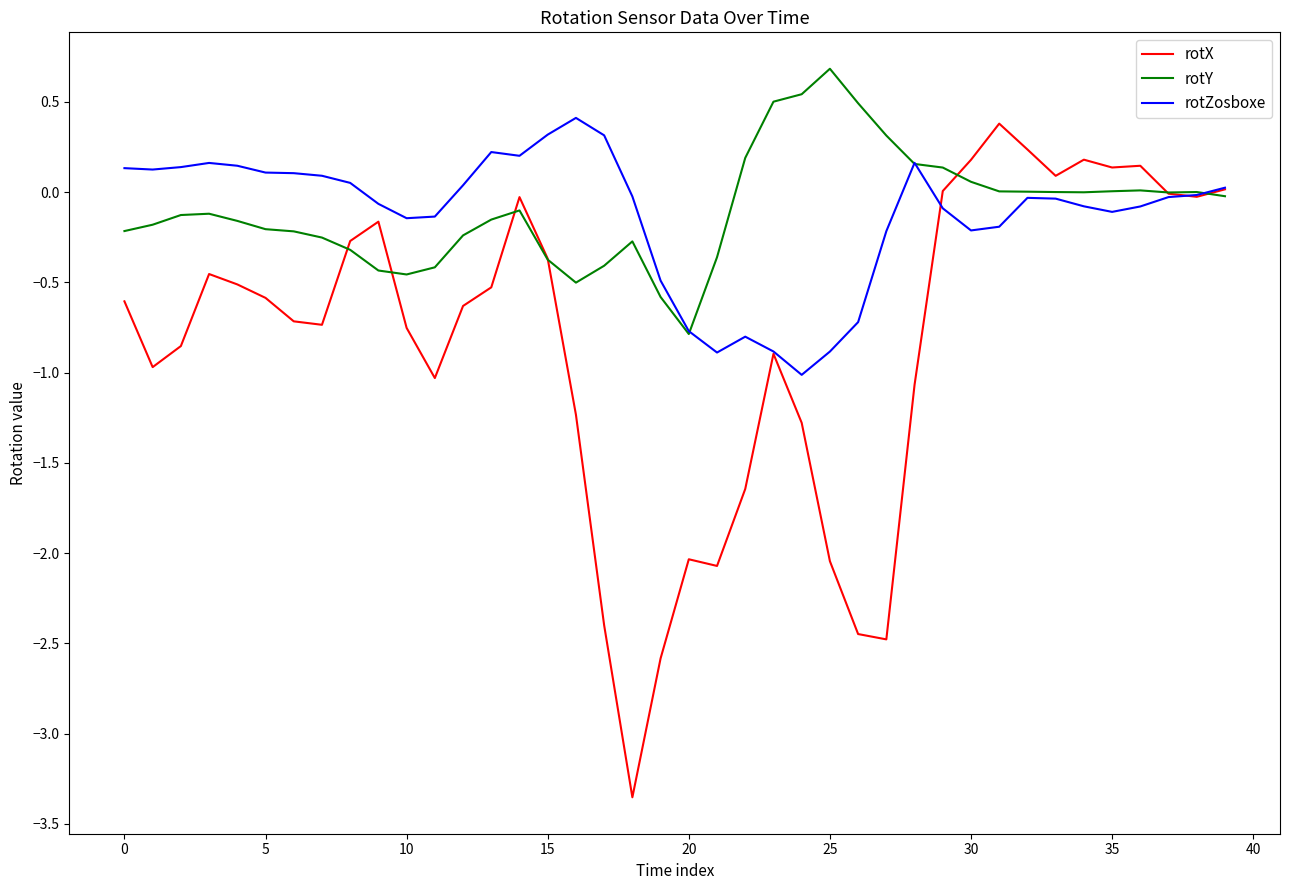

What is the minimum value for rotZosboxe?

-1.0